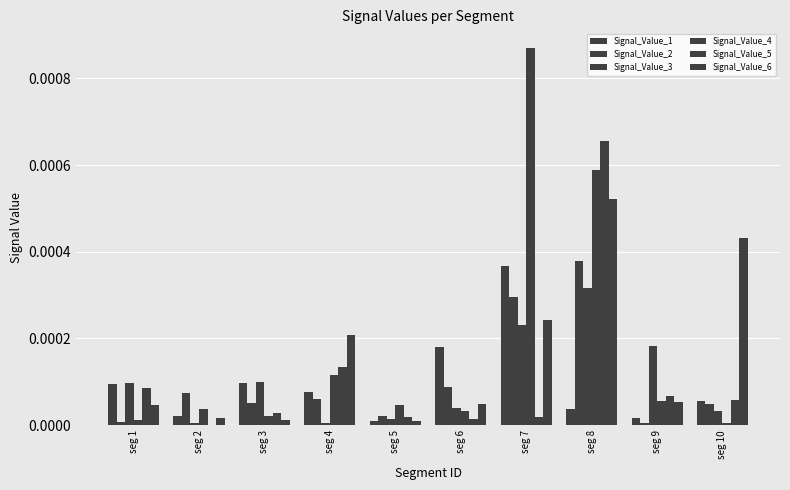

Are the bars horizontal?

No